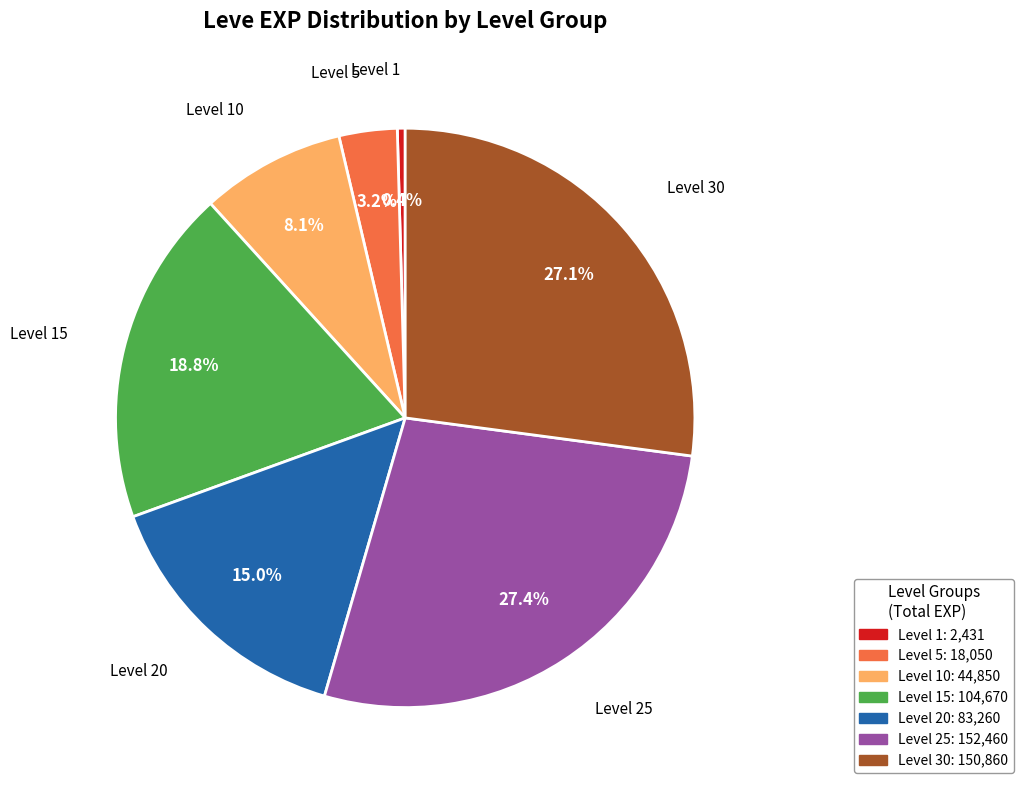

Is there a majority slice in this chart?

No